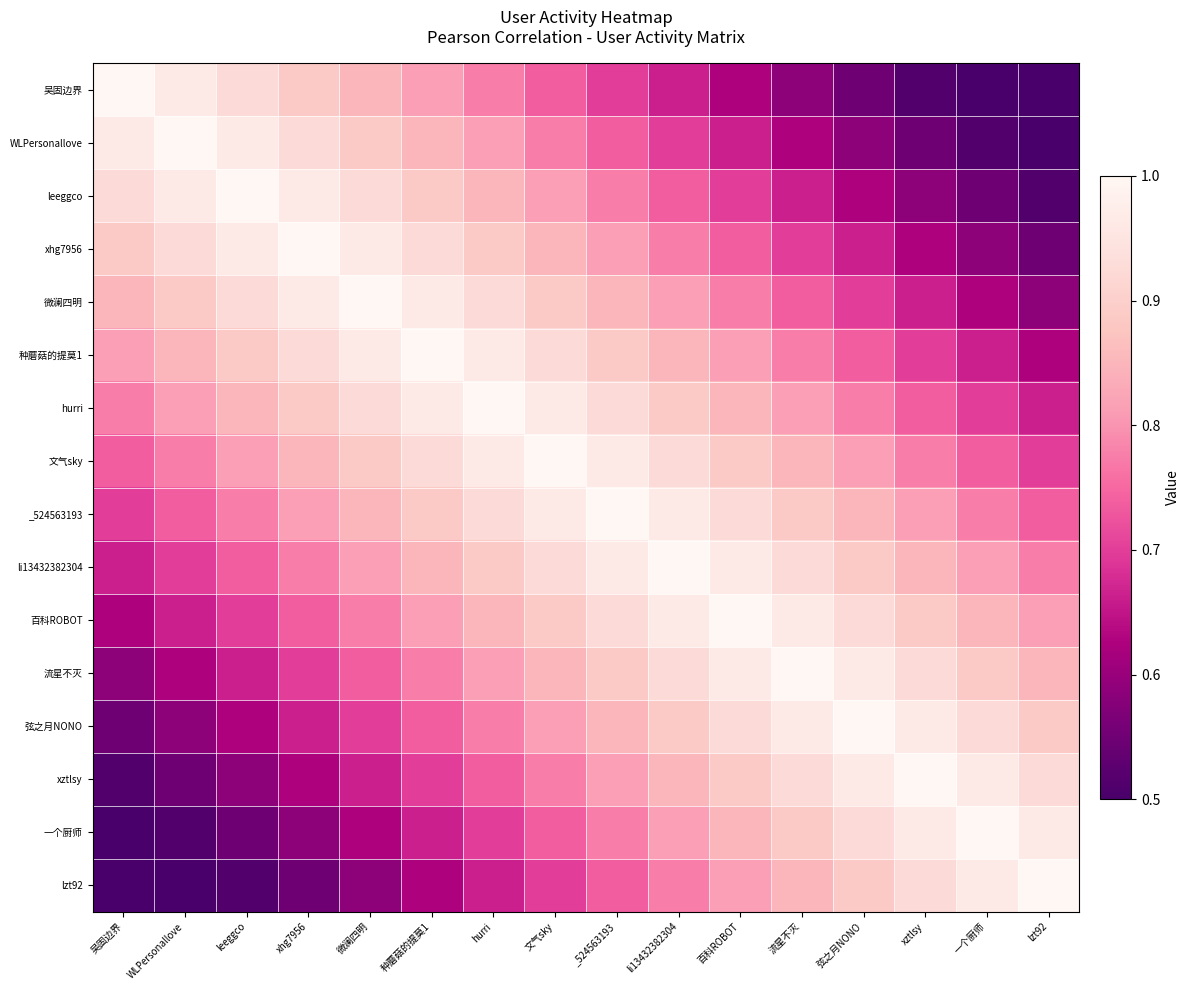

Between li13432382304 and 种蘑菇的提莫1, which is larger?

种蘑菇的提莫1